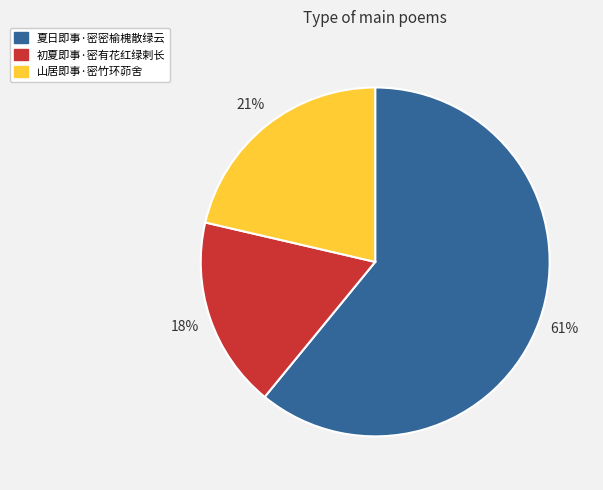

To the nearest percent, what is the difference between the largest and smallest slice percentages?

43%